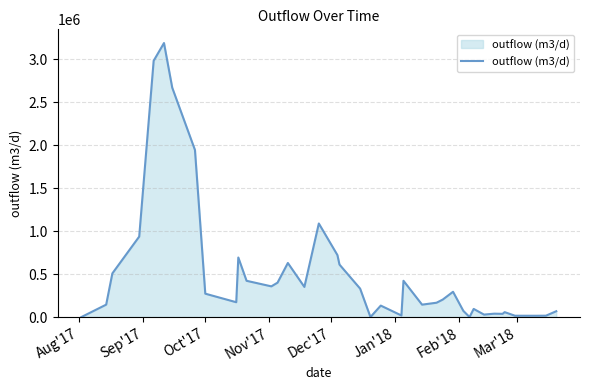

What is the difference between the second highest and minimum values?

2982531.5